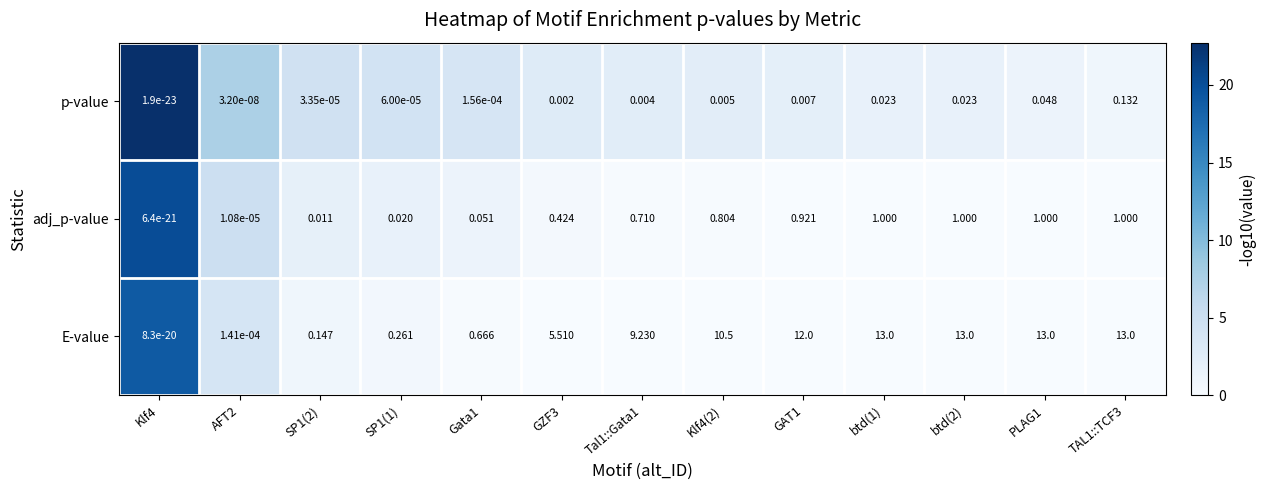

Which series has the largest total across all categories?

E-value